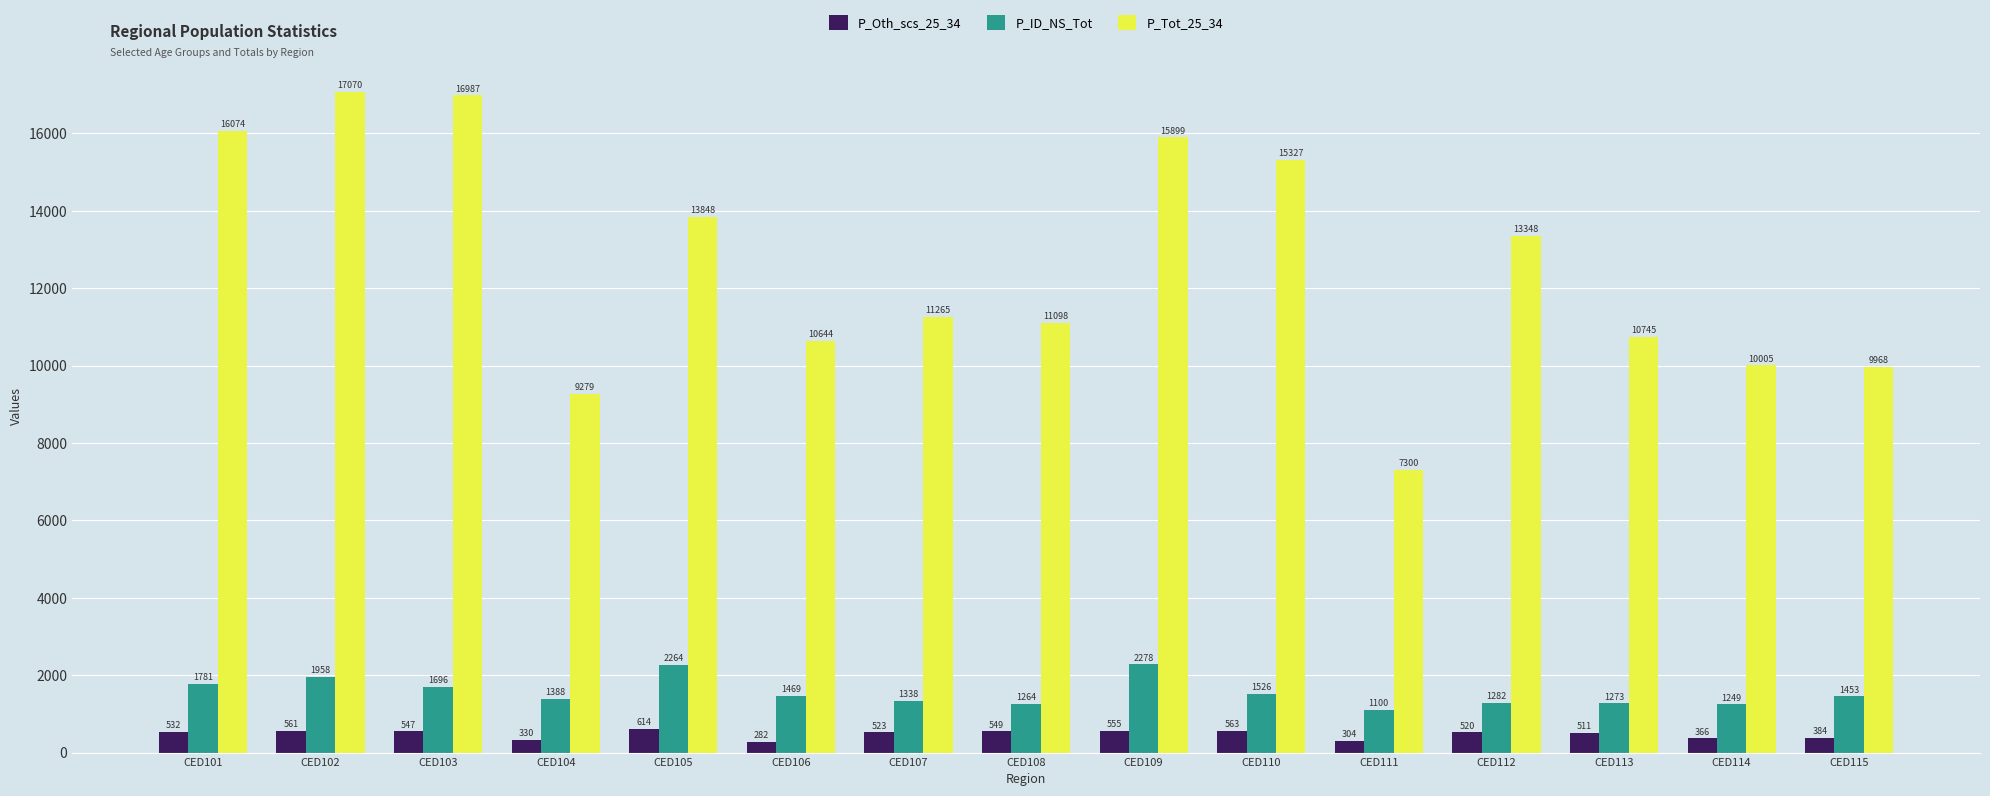

What are all the series names shown in the legend?

P_Oth_scs_25_34, P_ID_NS_Tot, P_Tot_25_34